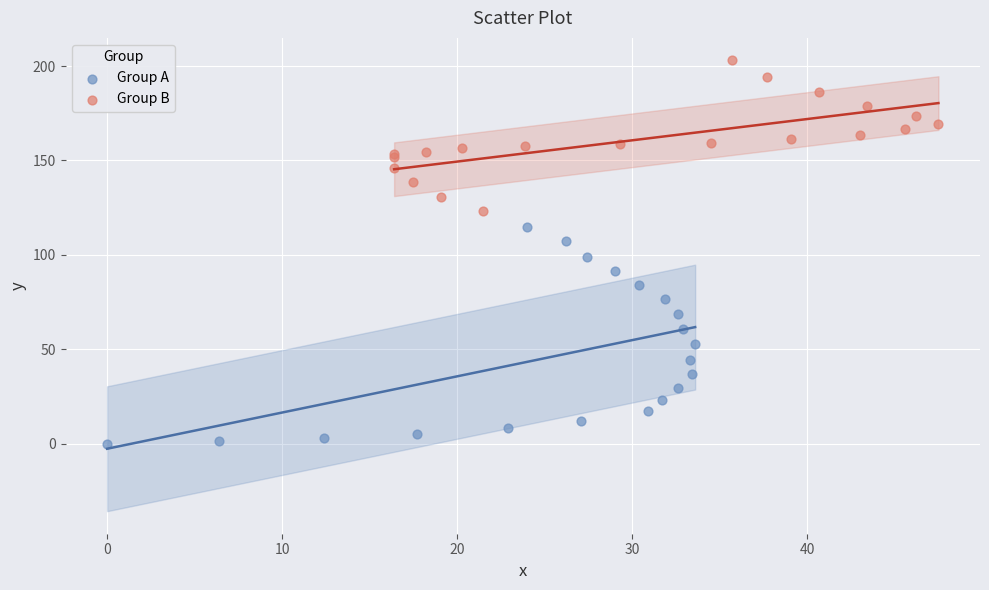

Which series contains the lowest Y value?

Group A